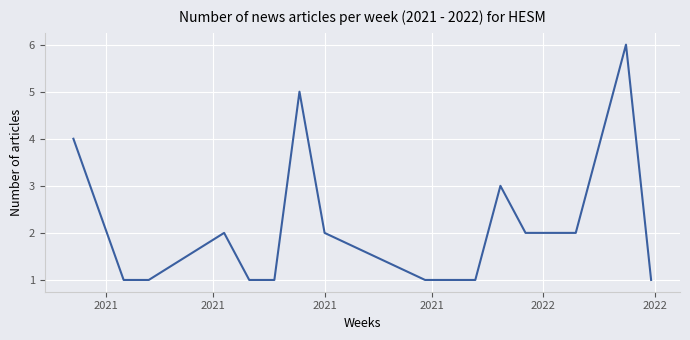

What is the maximum value shown in the chart?

6